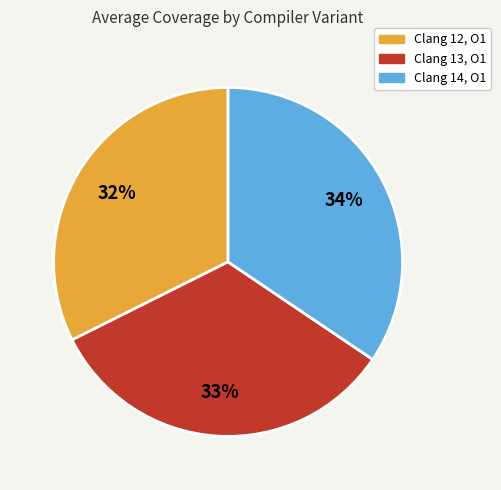

Is the sum of Clang 13, O1 and Clang 14, O1 greater than half?

Yes